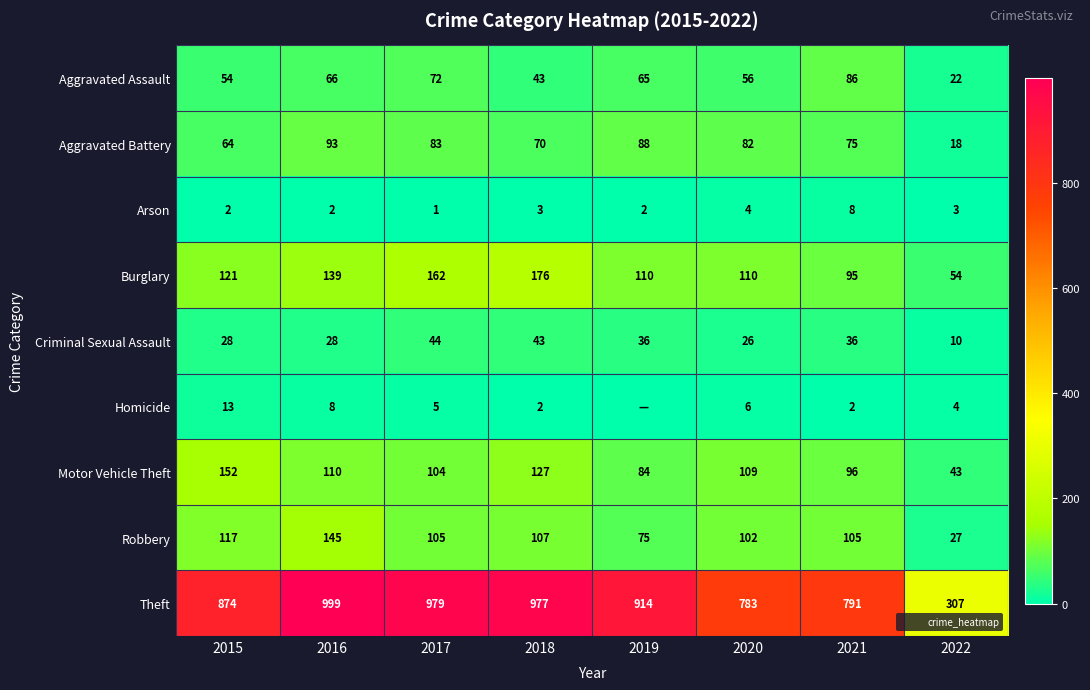

What is the sum of the Motor Vehicle Theft values at 2018 and 2016?

237